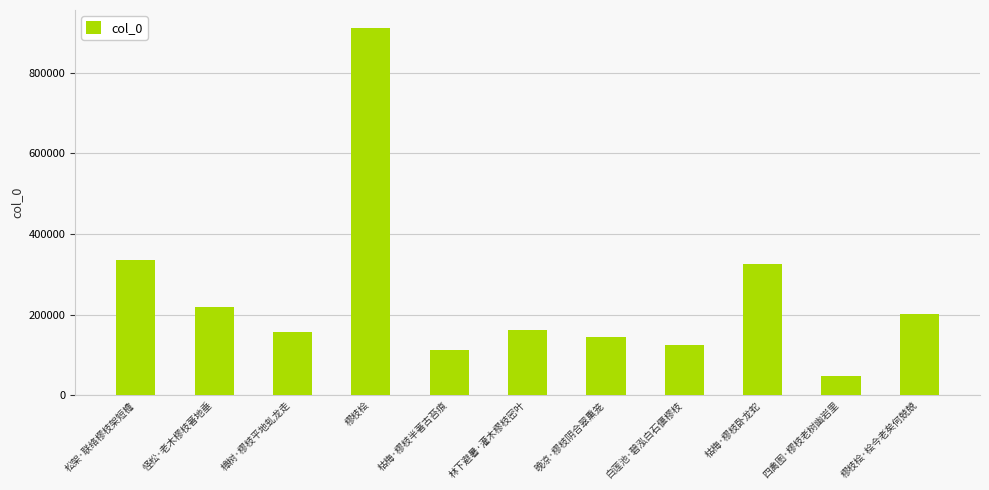

What value does the data have at 白莲池·碧泓白石偃樛枝?

123869